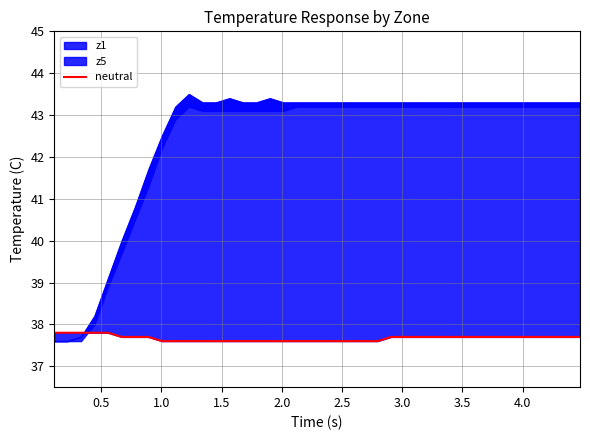

How many data points does each series have?

40